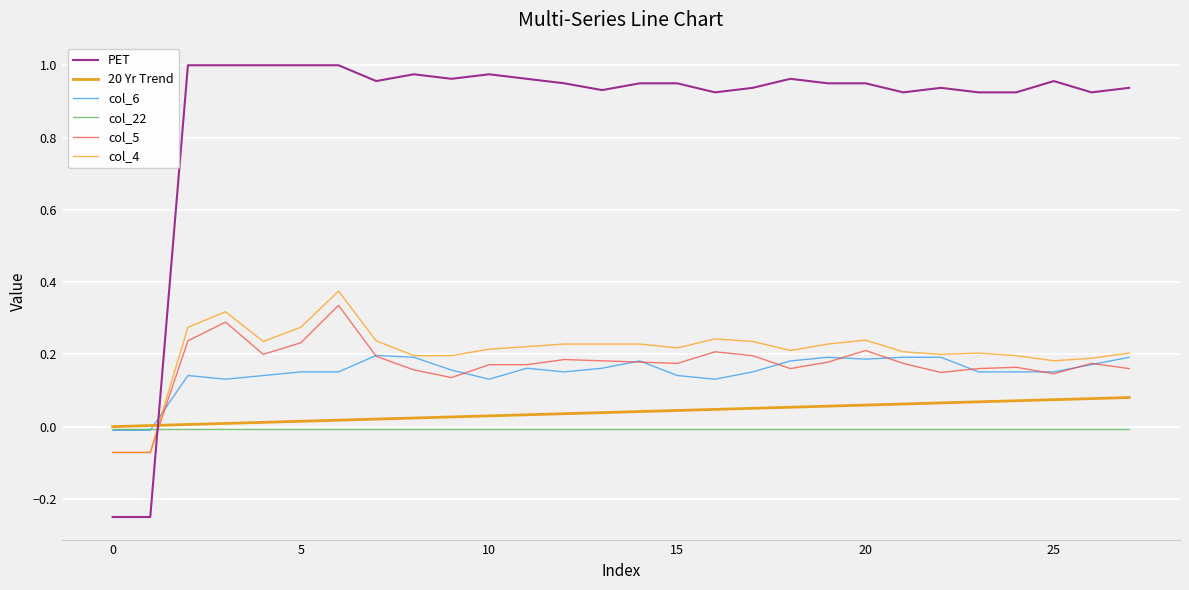

Which series has the largest total across all categories?

PET